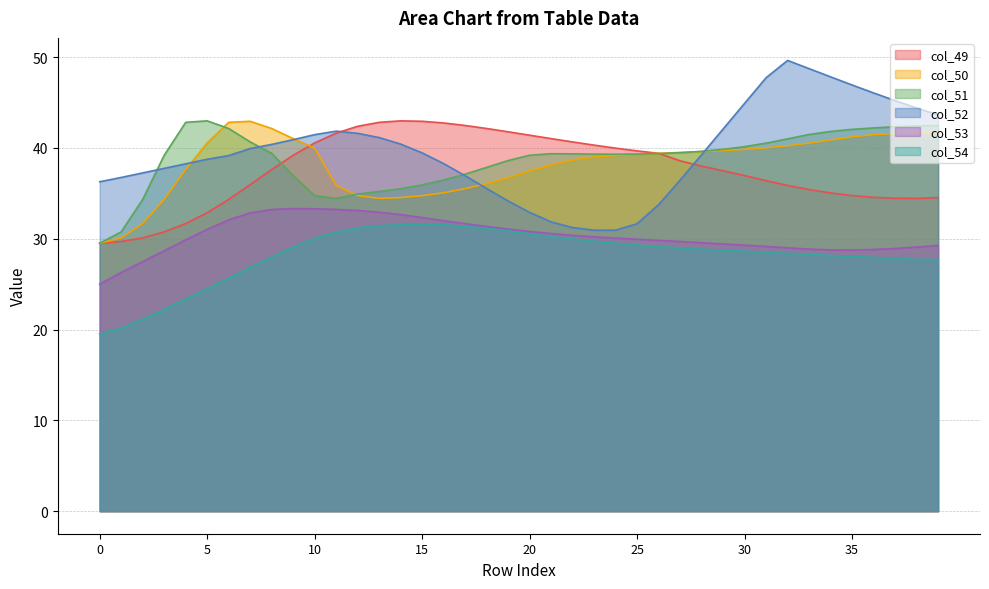

Rank the categories by col_54 value from highest to lowest.

15, 14, 16, 13, 17, 12, 18, 19, 11, 20, 21, 10, 22, 23, 24, 25, 26, 9, 27, 28, 29, 30, 31, 32, 33, 34, 35, 8, 36, 37, 38, 39, 7, 6, 5, 4, 3, 2, 1, 0